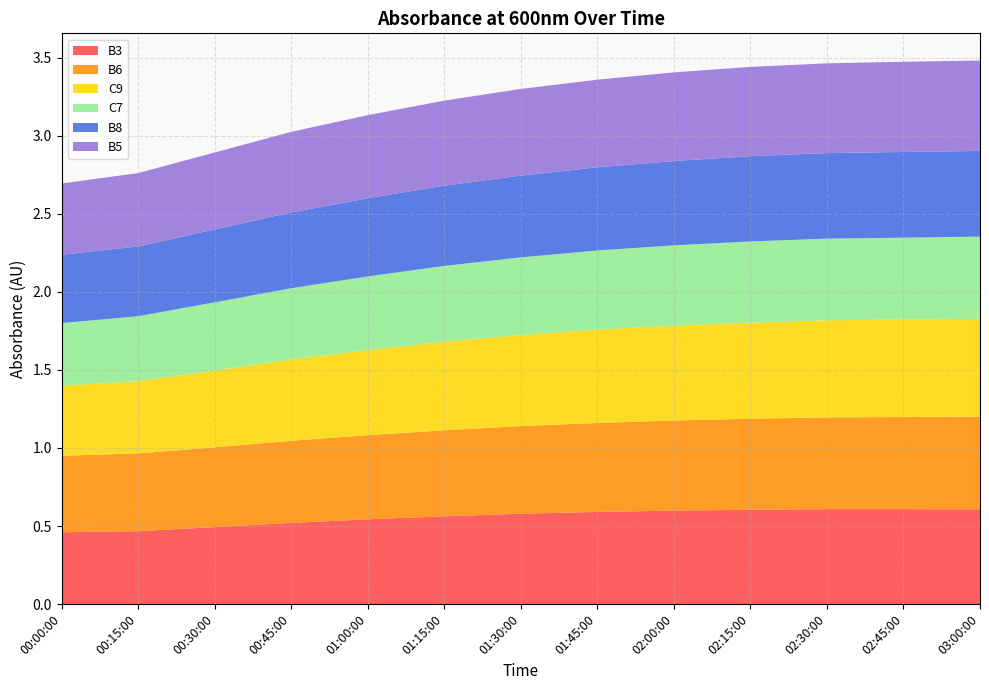

Reading left to right, list all the values displayed in this chart.

B3: 0.5	0.5	0.5	0.5	0.5	0.6	0.6	0.6	0.6	0.6	0.6	0.6	0.6
B6: 0.5	0.5	0.5	0.5	0.5	0.6	0.6	0.6	0.6	0.6	0.6	0.6	0.6
C9: 0.4	0.5	0.5	0.5	0.5	0.6	0.6	0.6	0.6	0.6	0.6	0.6	0.6
C7: 0.4	0.4	0.4	0.5	0.5	0.5	0.5	0.5	0.5	0.5	0.5	0.5	0.5
B8: 0.4	0.4	0.5	0.5	0.5	0.5	0.5	0.5	0.5	0.5	0.5	0.5	0.5
B5: 0.5	0.5	0.5	0.5	0.5	0.5	0.6	0.6	0.6	0.6	0.6	0.6	0.6